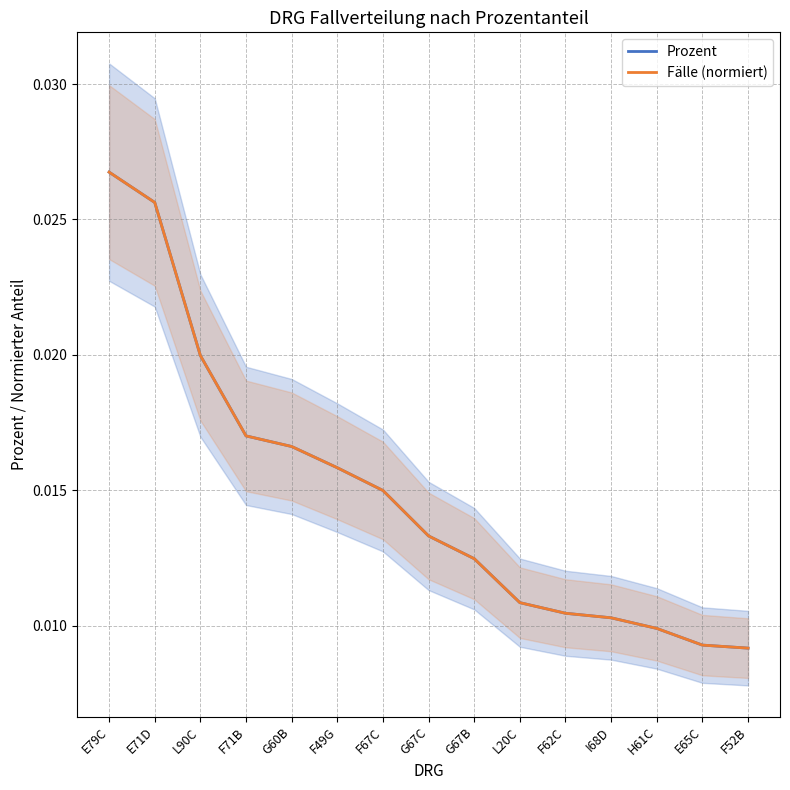

Between F67C and F62C, which series saw the biggest shift?

Fälle (normiert)